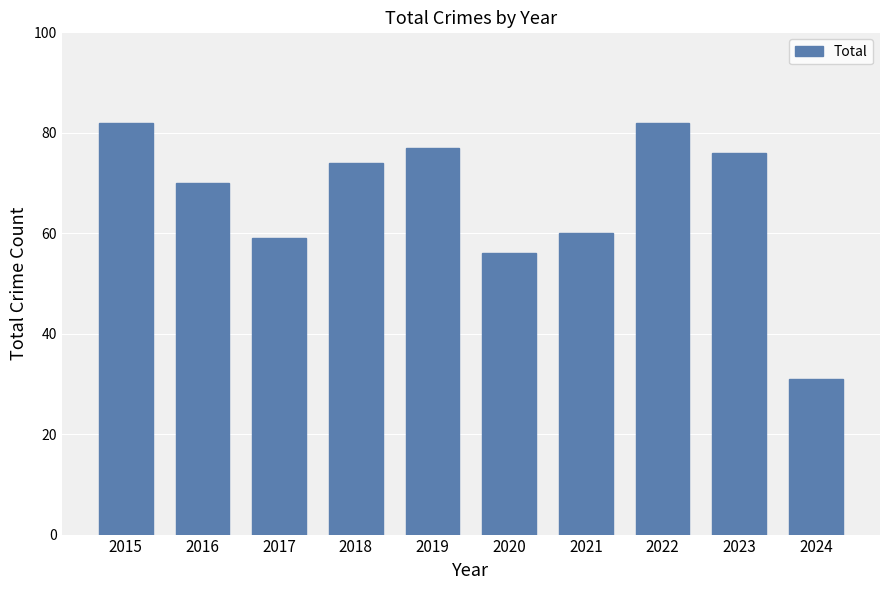

Does the chart contain stacked bars?

No